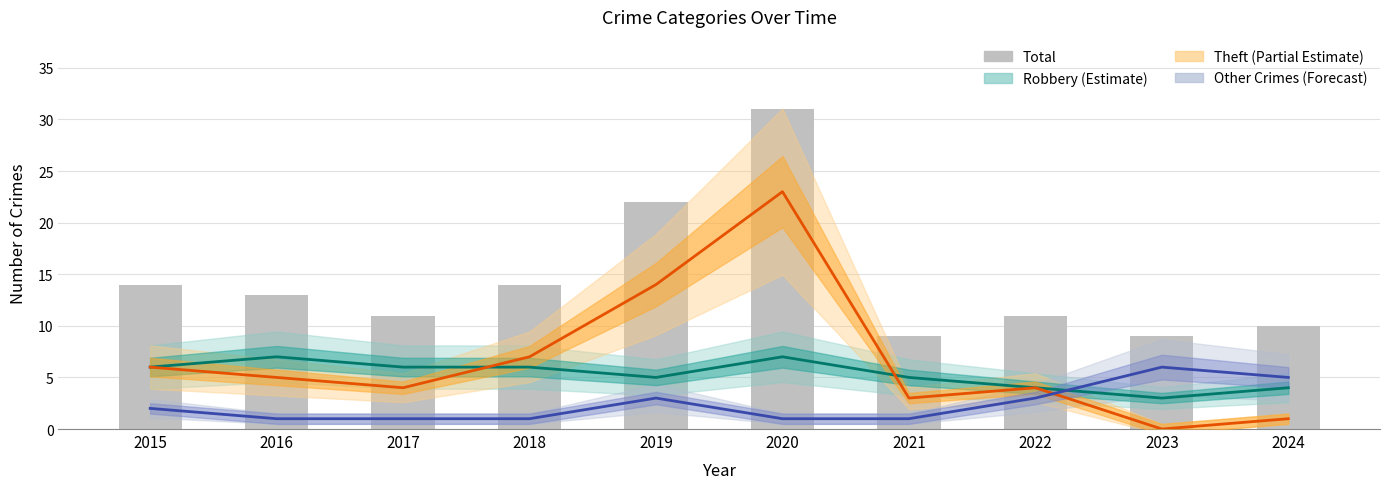

What are all the series names shown in the legend?

Robbery, Theft, Other Crimes, Total